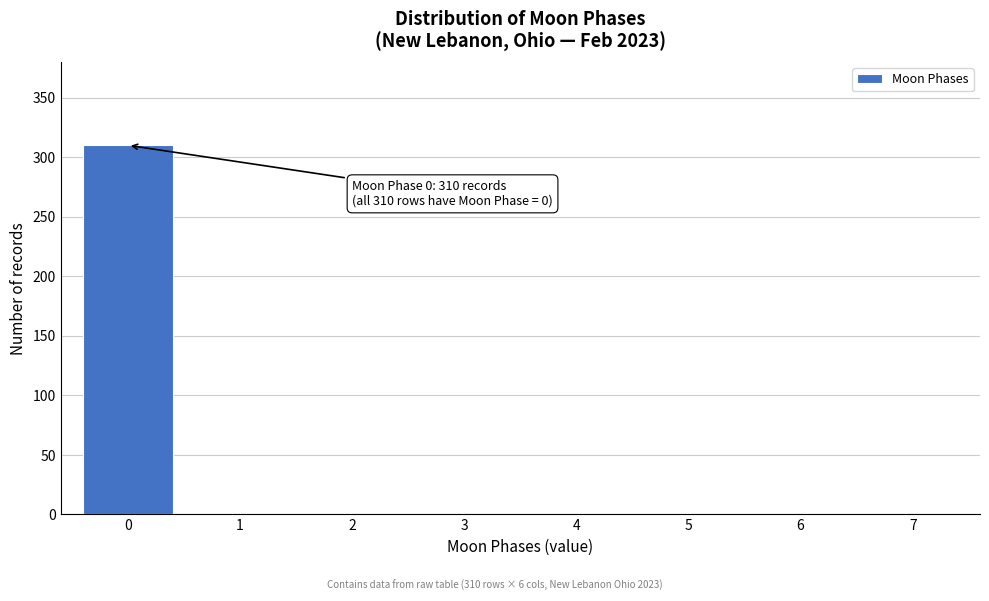

Reading right to left, extract all data points from this chart.

7=0	6=0	5=0	4=0	3=0	2=0	1=0	0=310